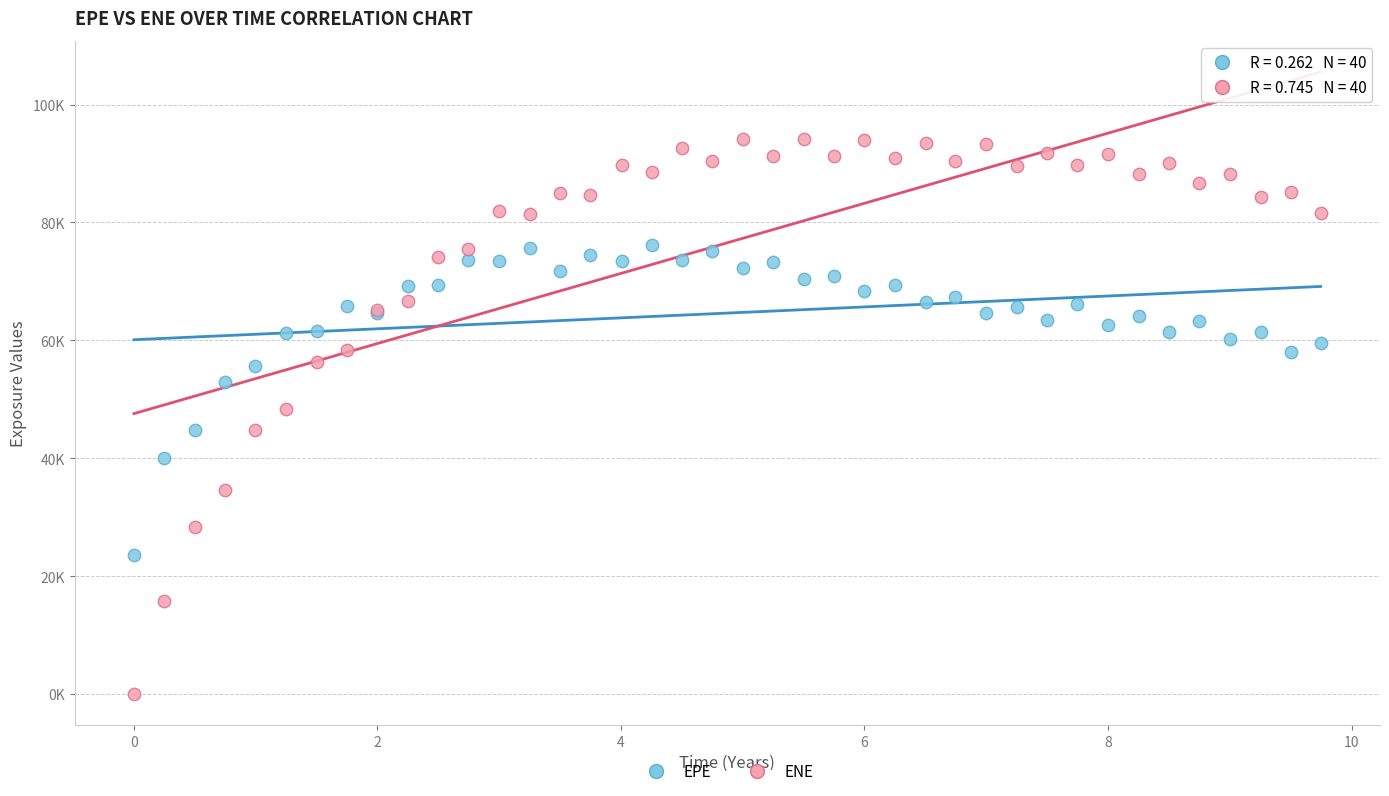

Which series has the widest spread of Y values?

ENE